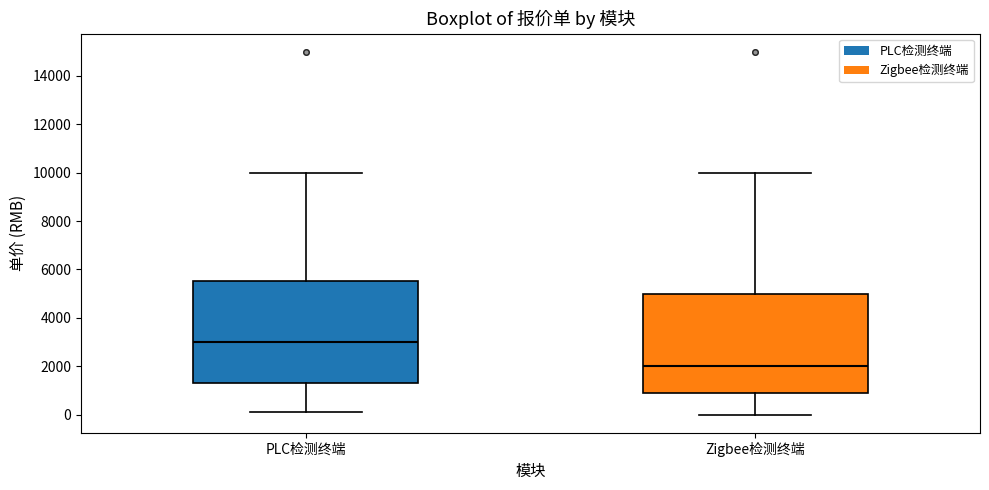

Reading left to right, read every box against the y-axis: the position of its median line, the range the box covers, and the ends of its whiskers. The values are not printed on the chart, so give them approximately, as read against the axis.

PLC检测终端: median 3000, box 1400 to 5600, whiskers 200 to 10000
Zigbee检测终端: median 2000, box 1000 to 5000, whiskers 0 to 10000